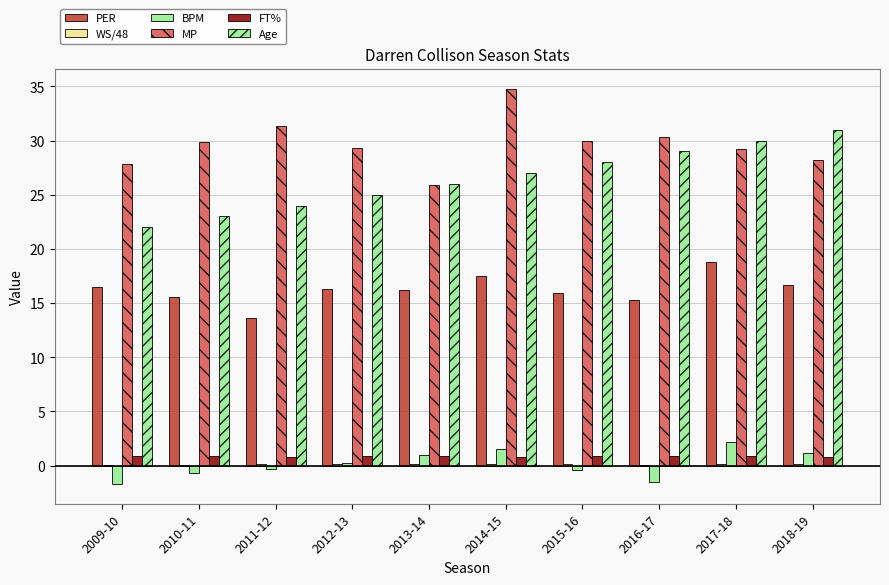

How many groups of bars are there?

10